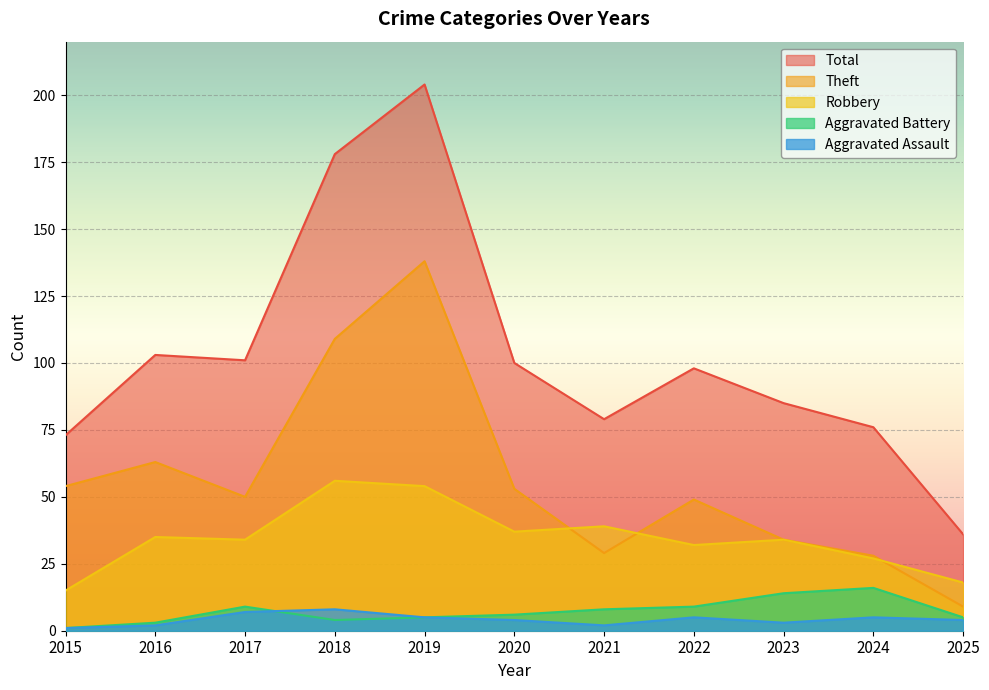

Is the value of Theft at 2021 greater than the value of Robbery at 2017?

No